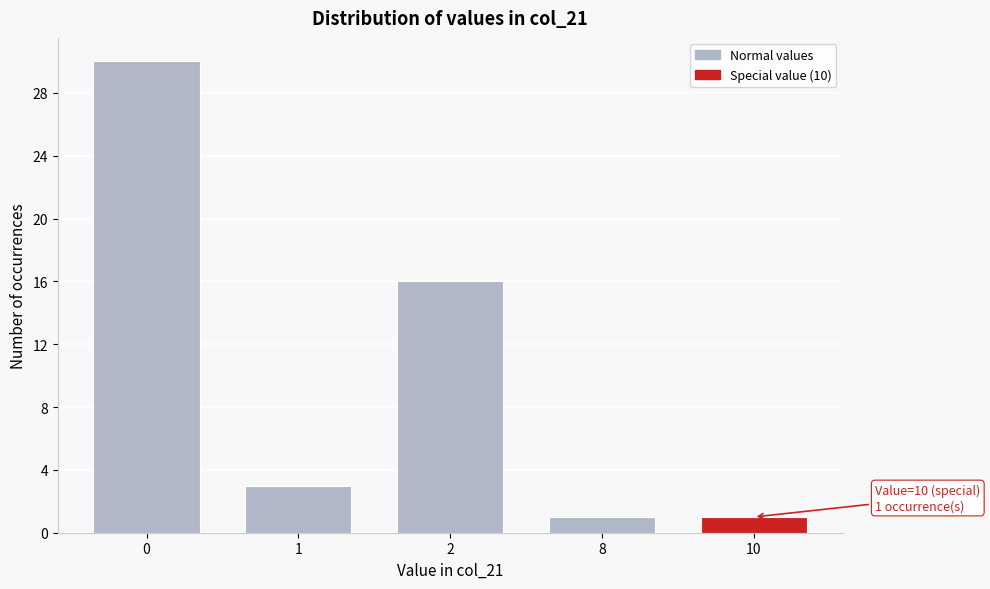

Reading left to right, list all the values displayed in this chart.

0=30	1=3	2=16	8=1	10=1